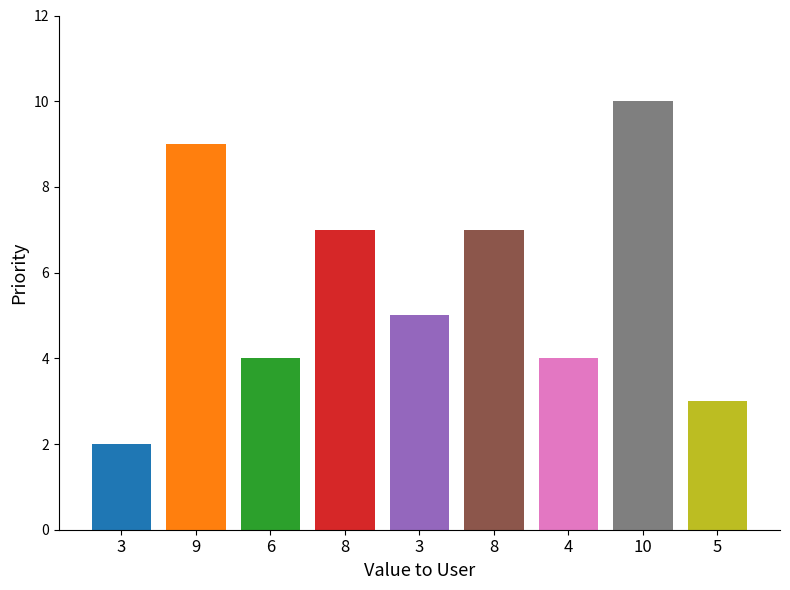

Reading left to right, list all the values displayed in this chart.

3=2	9=9	6=4	8=7	3=5	8=7	4=4	10=10	5=3